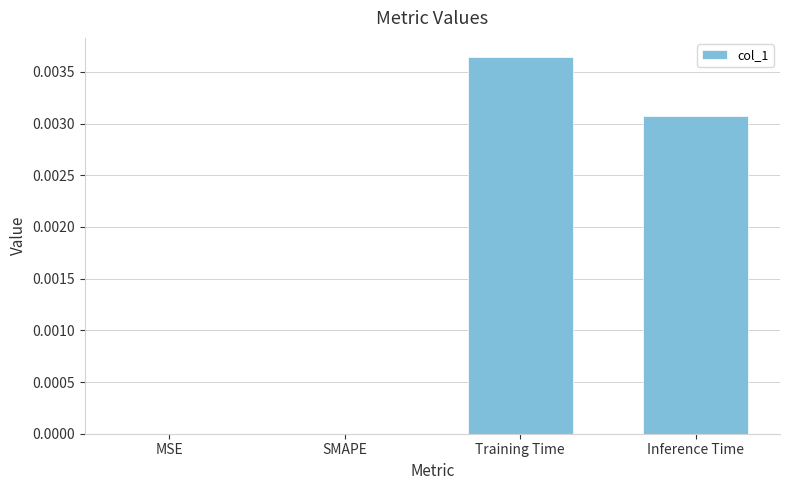

True or false: the data shows 0.0 at SMAPE.

True